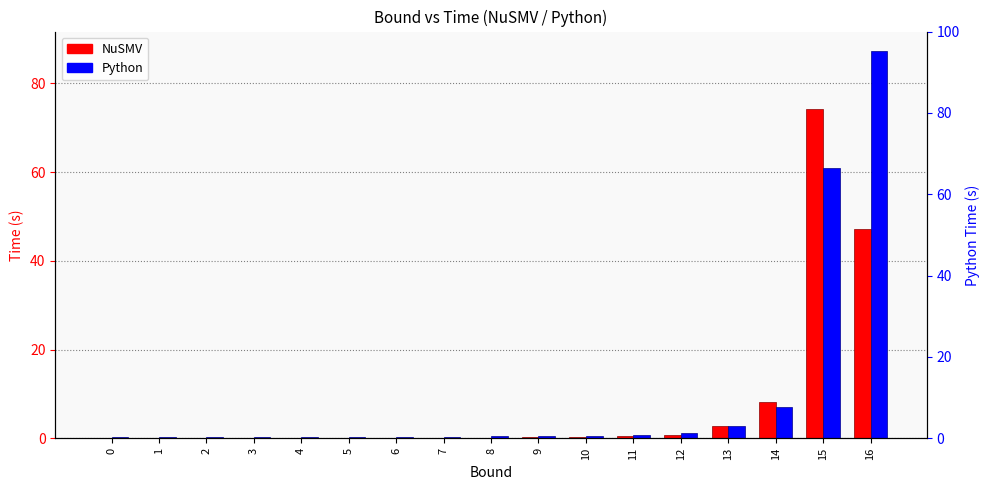

What is the sum of all NuSMV values?

134.8